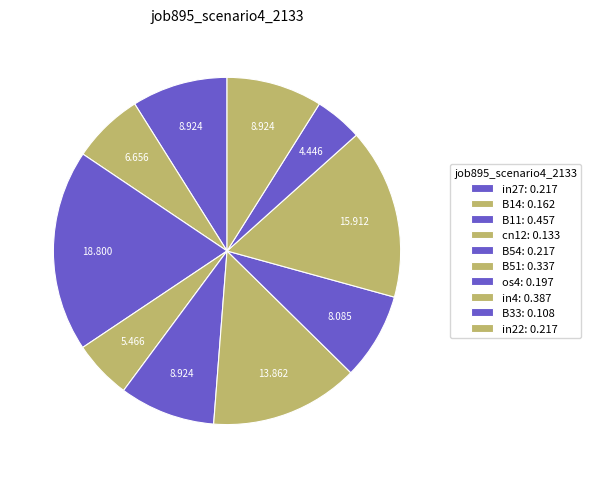

To the nearest percent, what is the average slice percentage?

10%